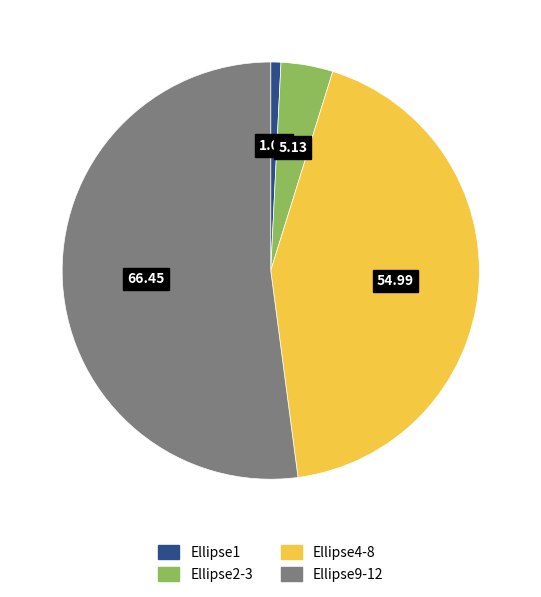

How many segments does this pie chart have?

4